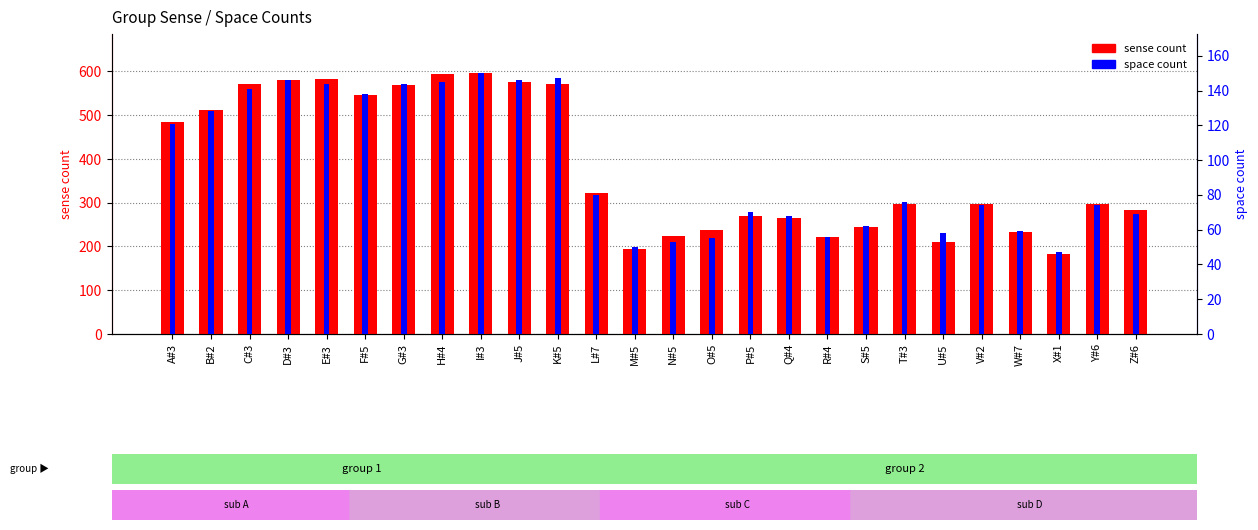

Which has a higher value, W#7 or H#4?

H#4